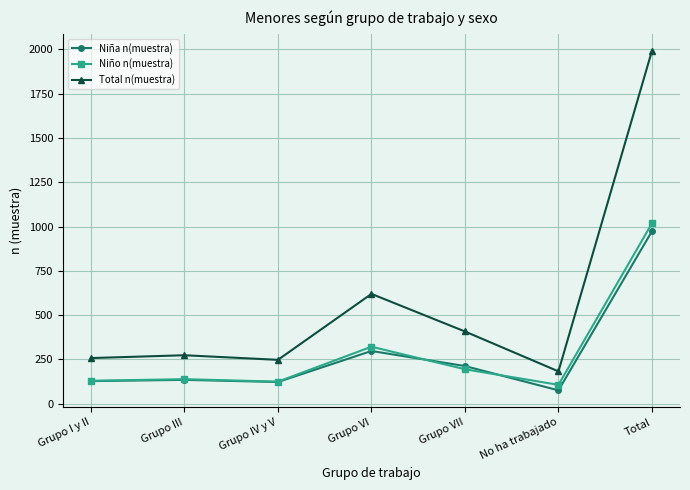

What is the label of the 1st point from the left?

Grupo I y II